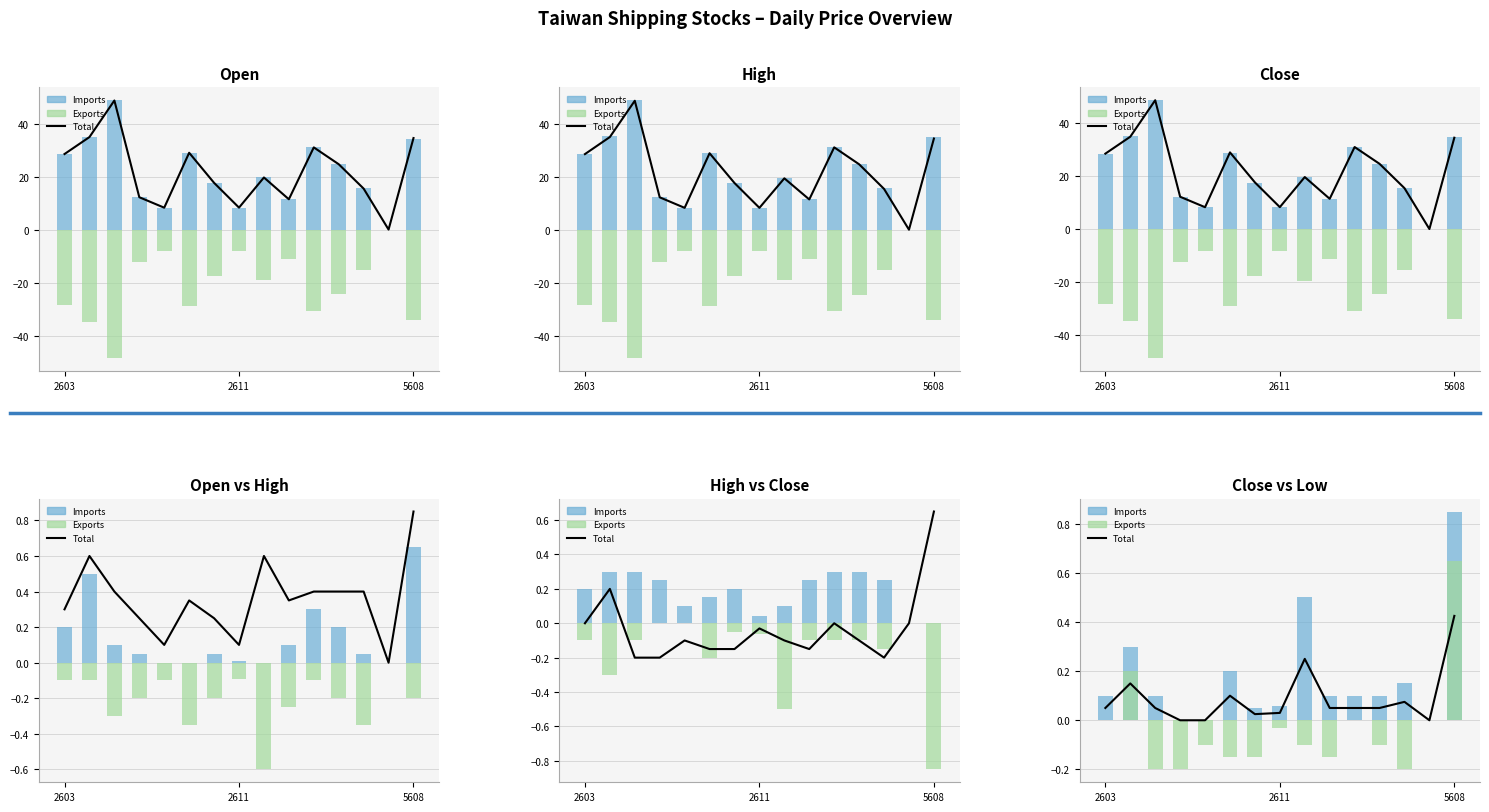

At which category is the sum across all series the highest?

5608